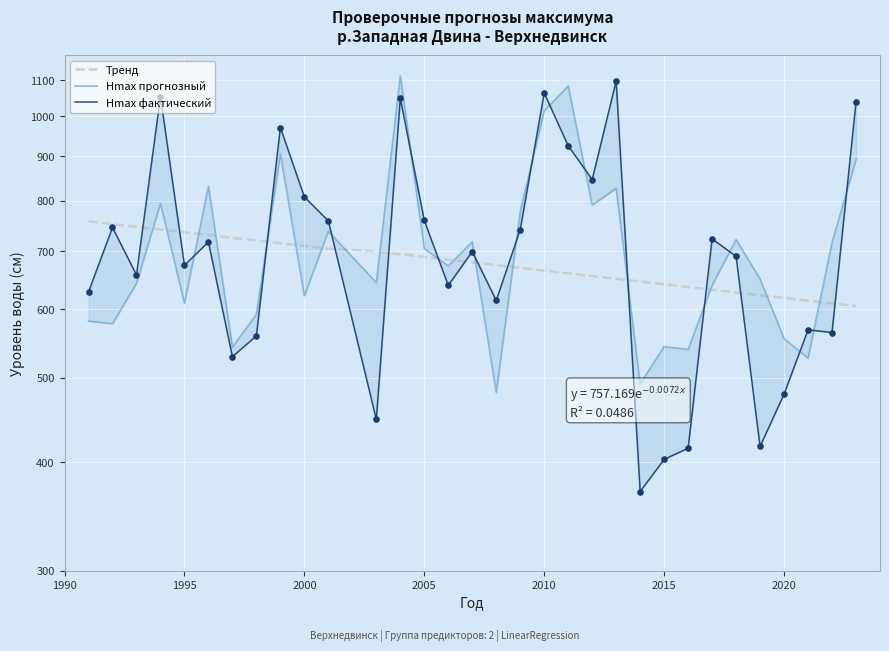

Is the value of Hmax прогнозный at 2000 greater than the value of Hmax фактический at 2010?

No